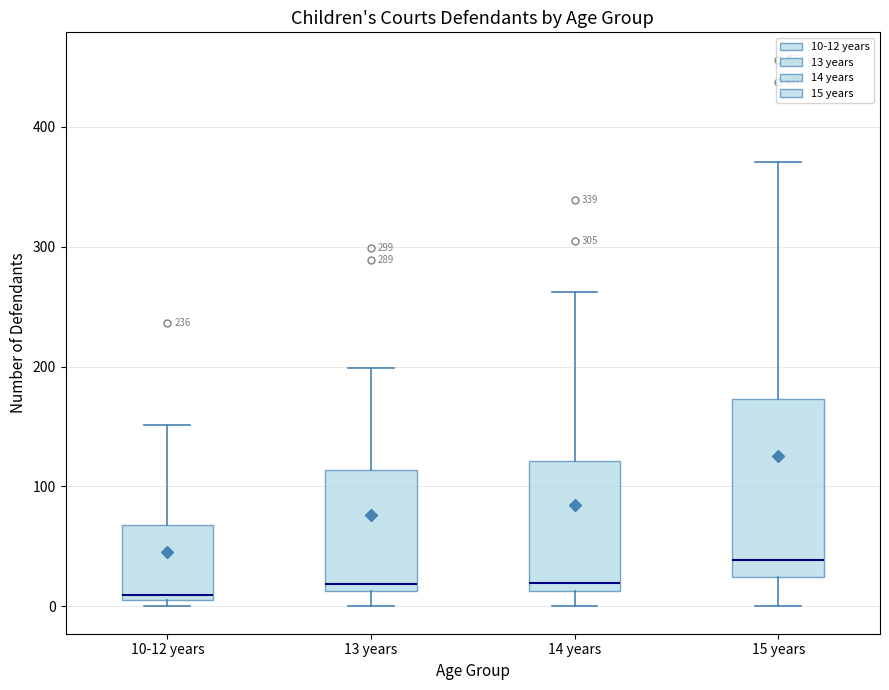

Reading left to right, transcribe this box plot: for each box, give where its median line is, the range the box spans, and where its two whiskers end, as read against the y-axis. The values are not printed on the chart, so give them approximately, as read against the axis.

10-12 years: median 10 (just above the box's lower edge), box 10 to 70, whiskers 0 to 150
13 years: median 20, box 10 to 110, whiskers 0 to 200
14 years: median 20, box 10 to 120, whiskers 0 to 260
15 years: median 40, box 20 to 170, whiskers 0 to 370